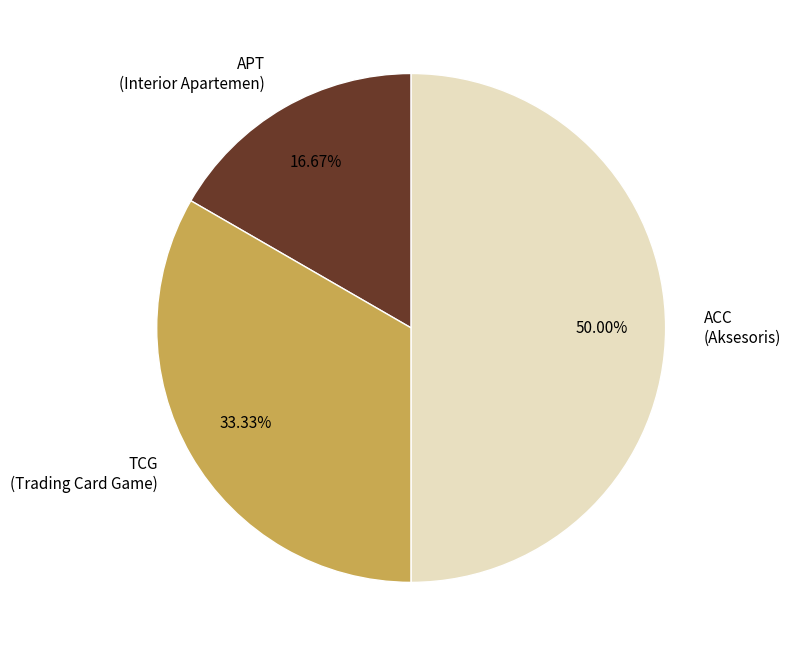

Does APT account for over 50% of the chart?

No